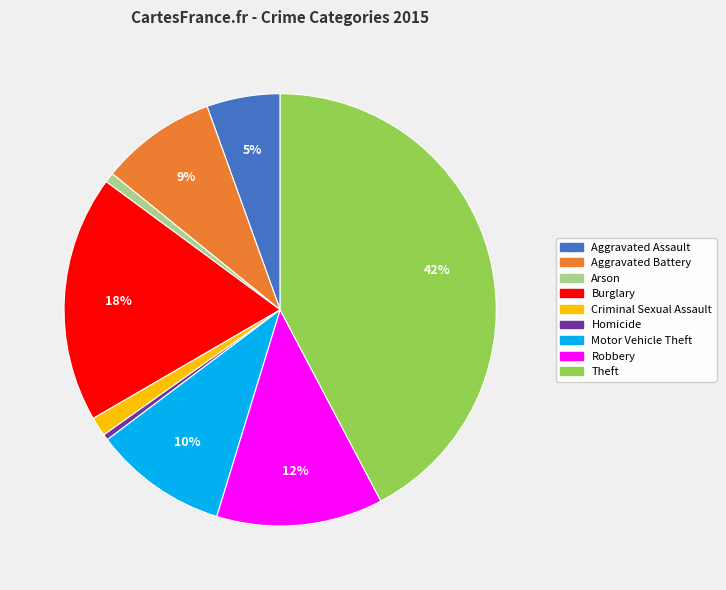

Is the sum of Aggravated Battery and Motor Vehicle Theft greater than half?

No